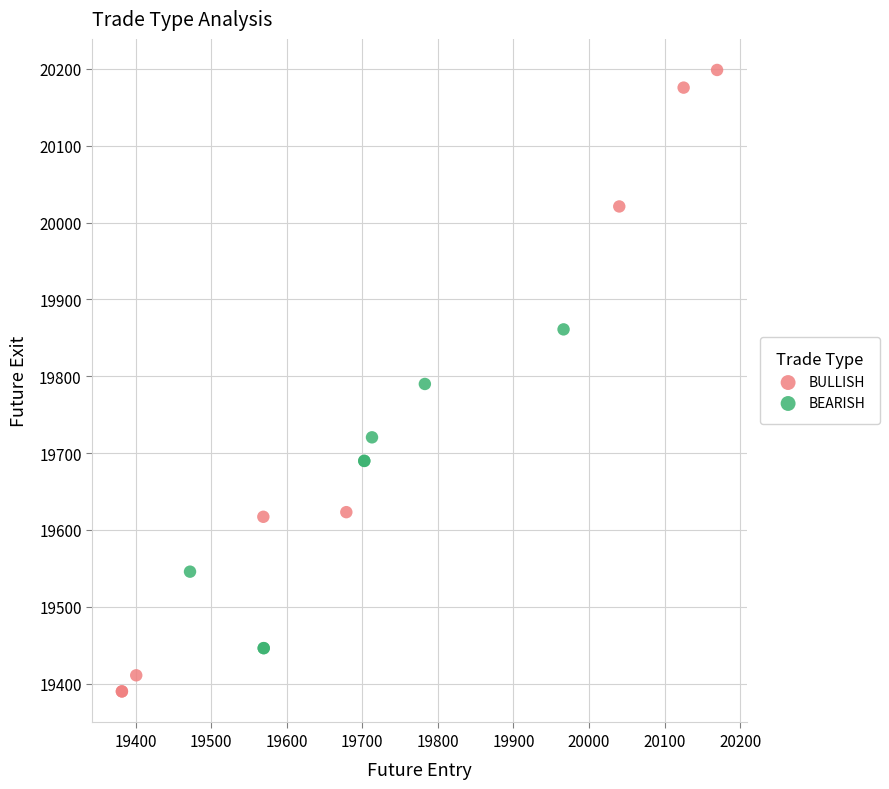

What are all the series names shown in the legend?

BULLISH, BEARISH